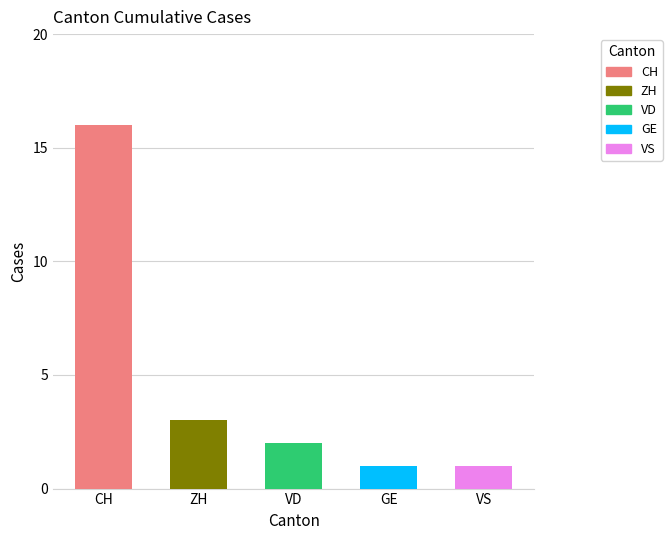

Rank the categories by value from lowest to highest.

GE, VS, VD, ZH, CH